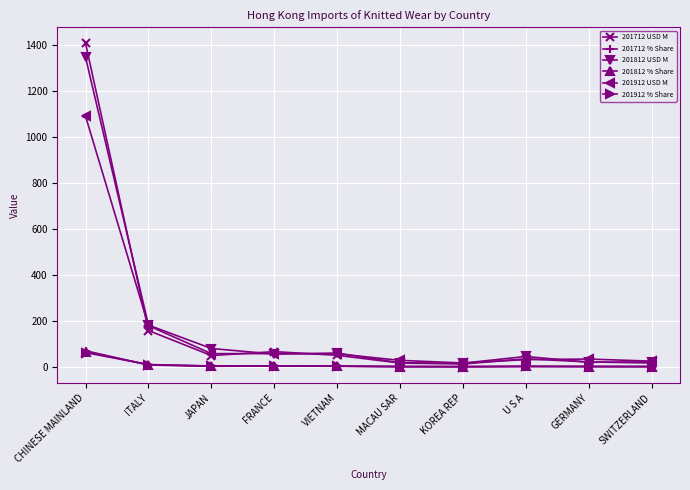

How many data points in 201712 % Share are less than 2?

5